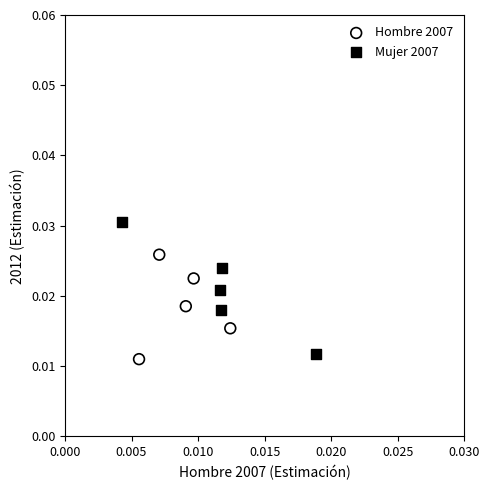

Which series reaches the minimum Y coordinate?

Hombre 2007